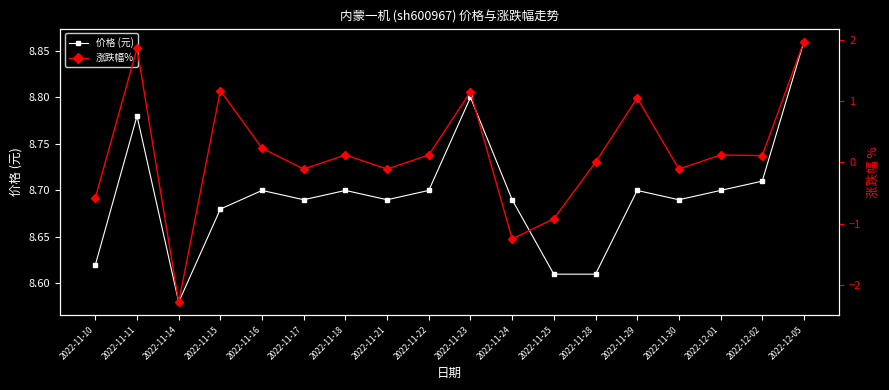

How many data points in 涨跌幅% are less than 0?

7